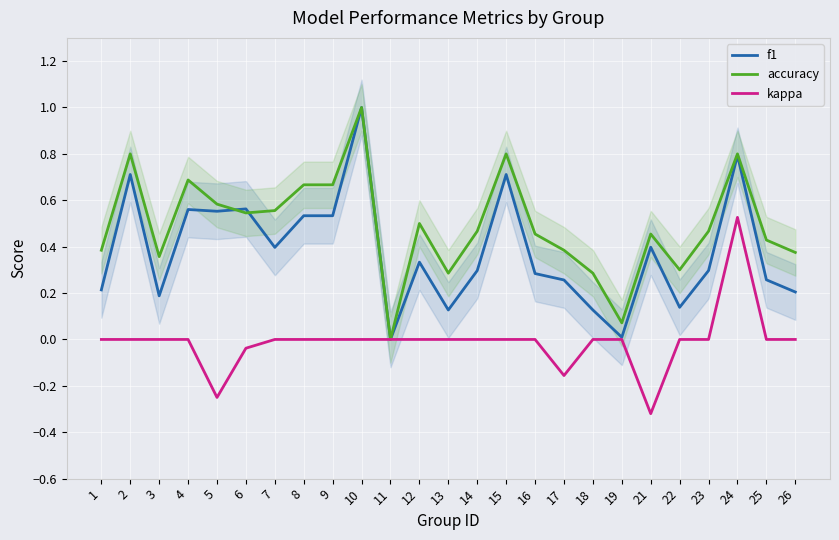

Count the number of data series in this chart.

3